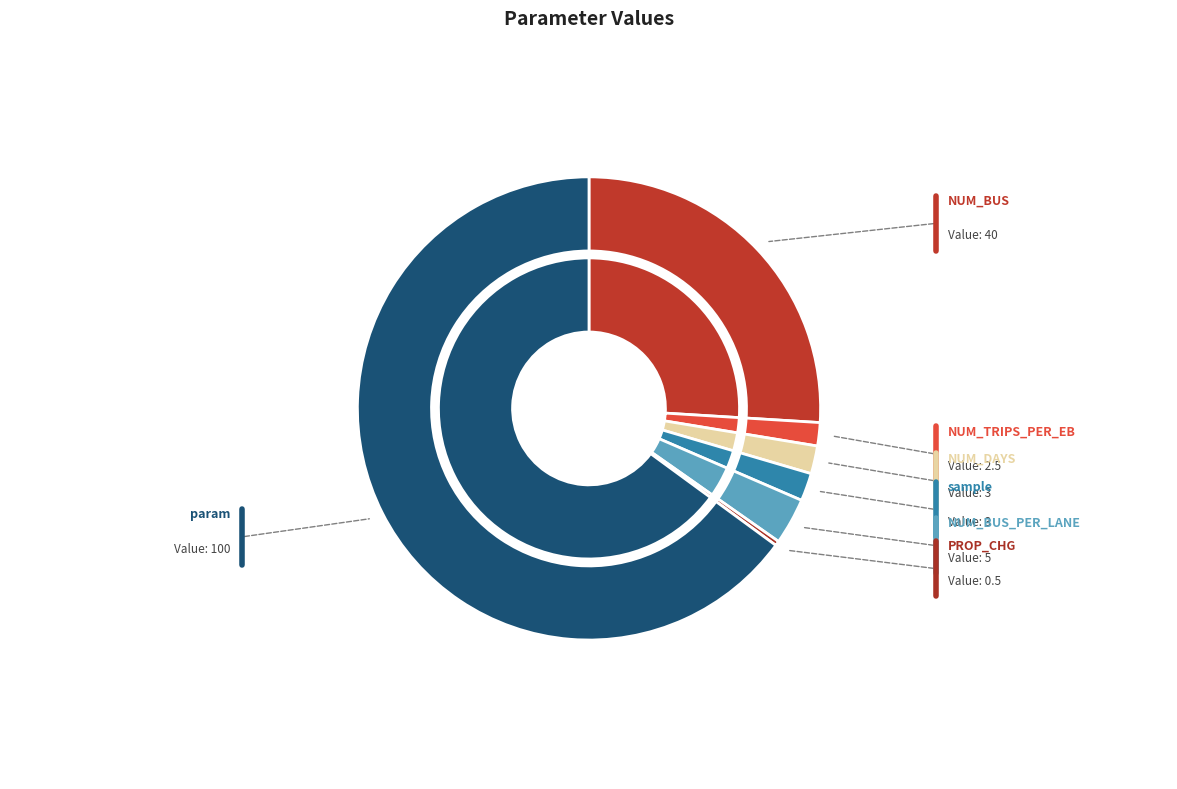

To the nearest percent, what is the average slice percentage?

14%